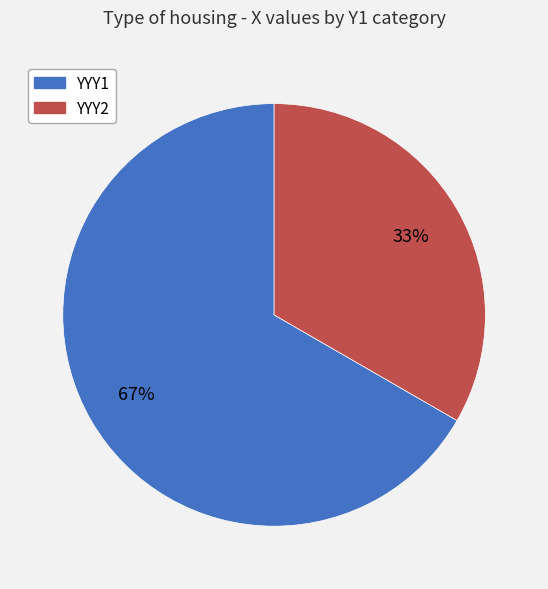

To the nearest percent, what is the average slice percentage?

50%